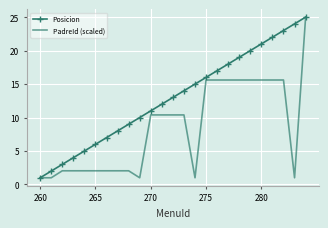

Which series has the largest total across all categories?

Posicion